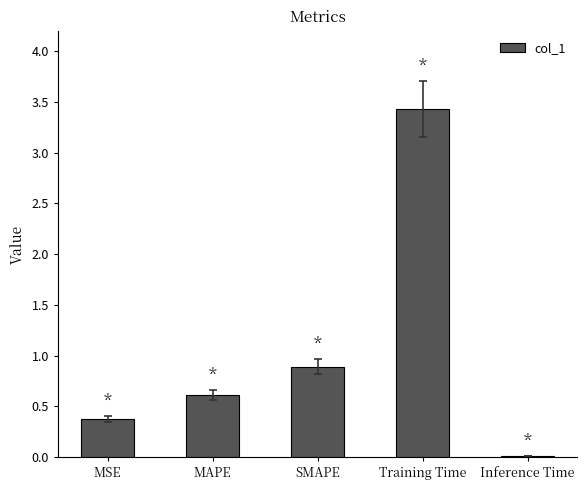

The value at MSE is 0.6. True or false?

False